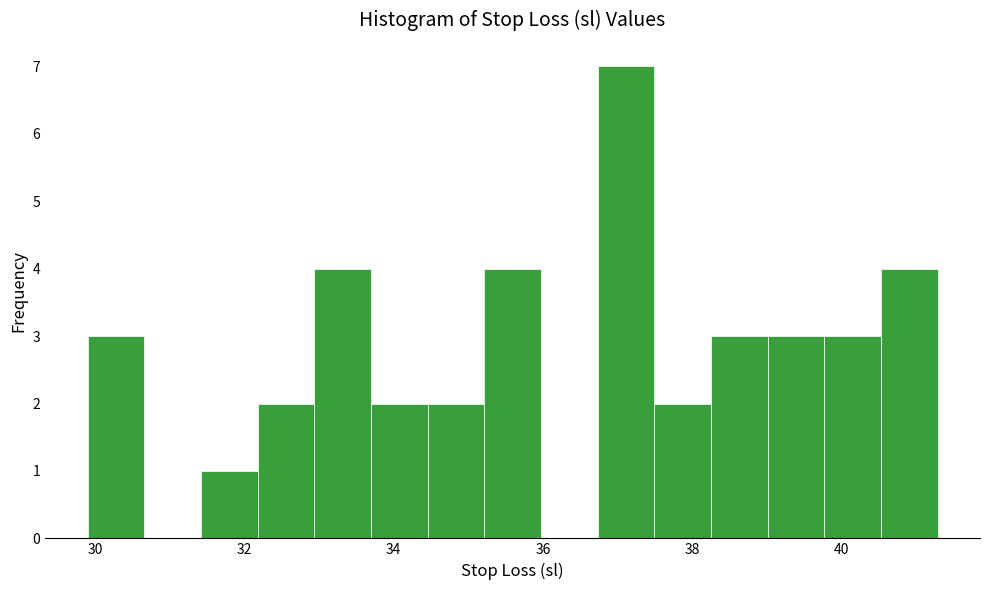

Read against the x-axis, roughly where is the centre of the tallest bar?

37.2